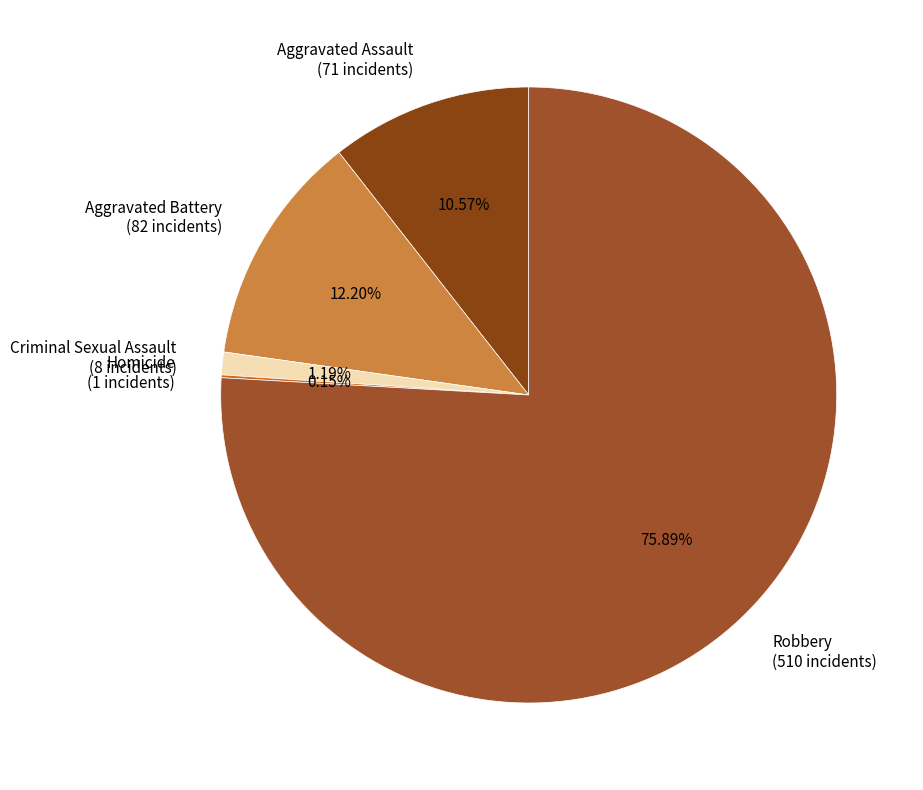

Is there any slice that represents more than half of the pie?

Yes